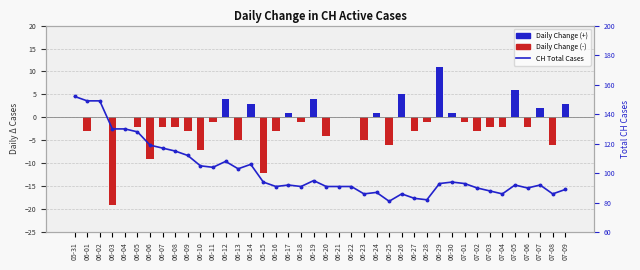

Is the value of Daily Change (+) at 07-04 greater than the value of Daily Change (-) at 06-23?

Yes